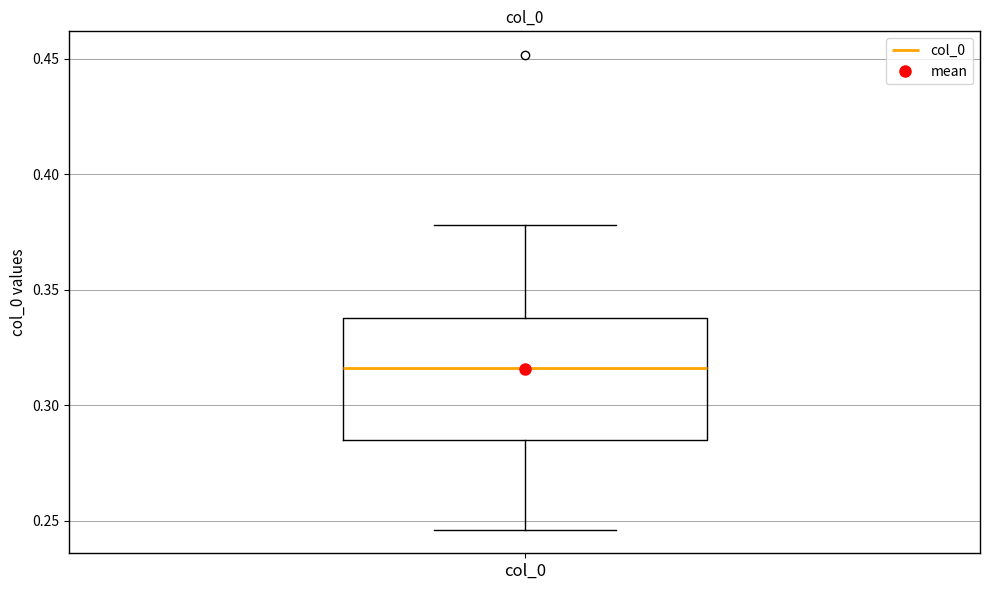

Read this box plot against the y-axis: the position of the median line, the range covered by the box, and the ends of both whiskers. The values are not printed on the chart, so give them approximately, as read against the axis.

median 0.315, box 0.285 to 0.340, whiskers 0.245 to 0.380